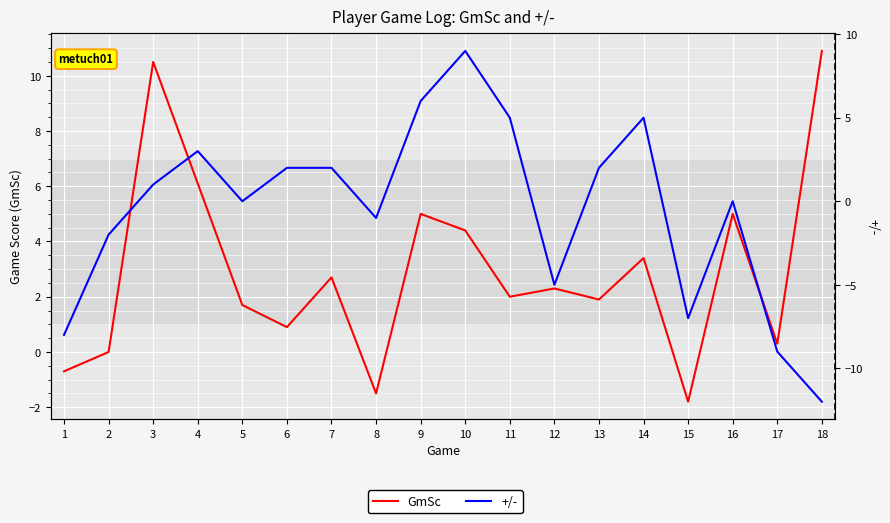

Is the value of GmSc at 17 greater than the value of +/- at 3?

No